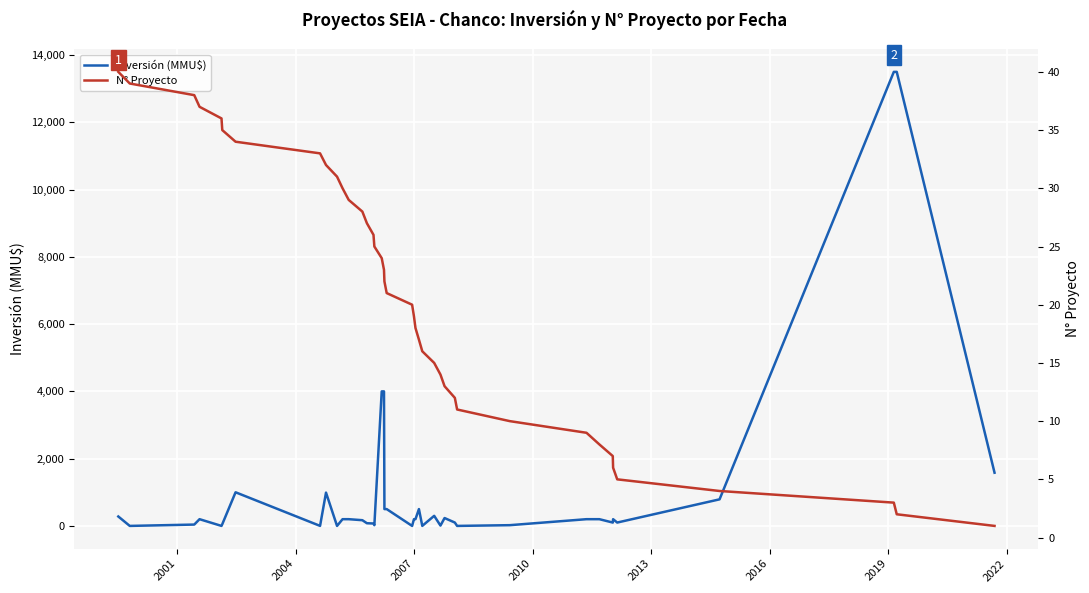

The value of N° Proyecto at 32 is 2. True or false?

False